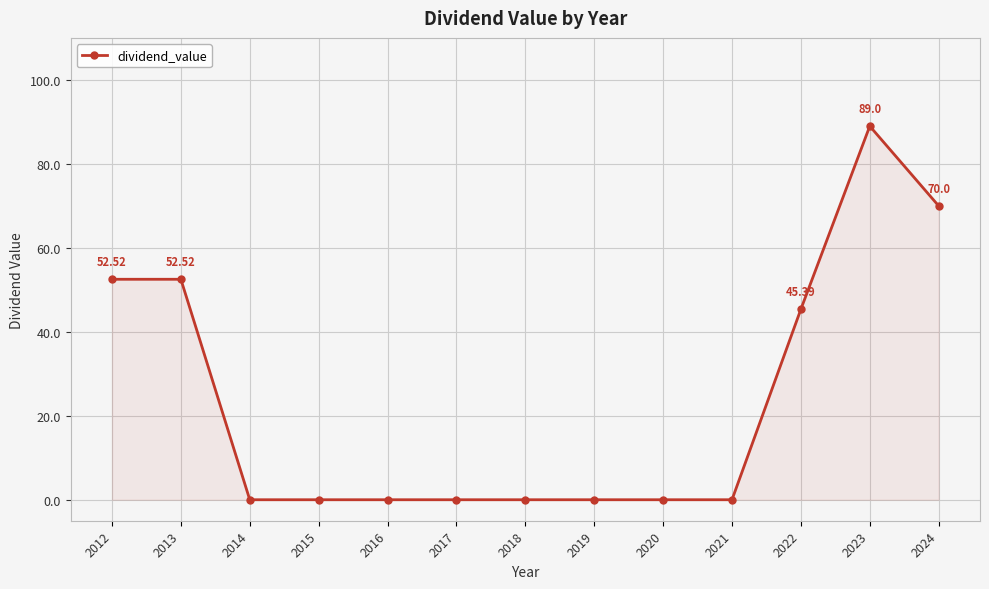

What is the maximum value shown in the chart?

89.0